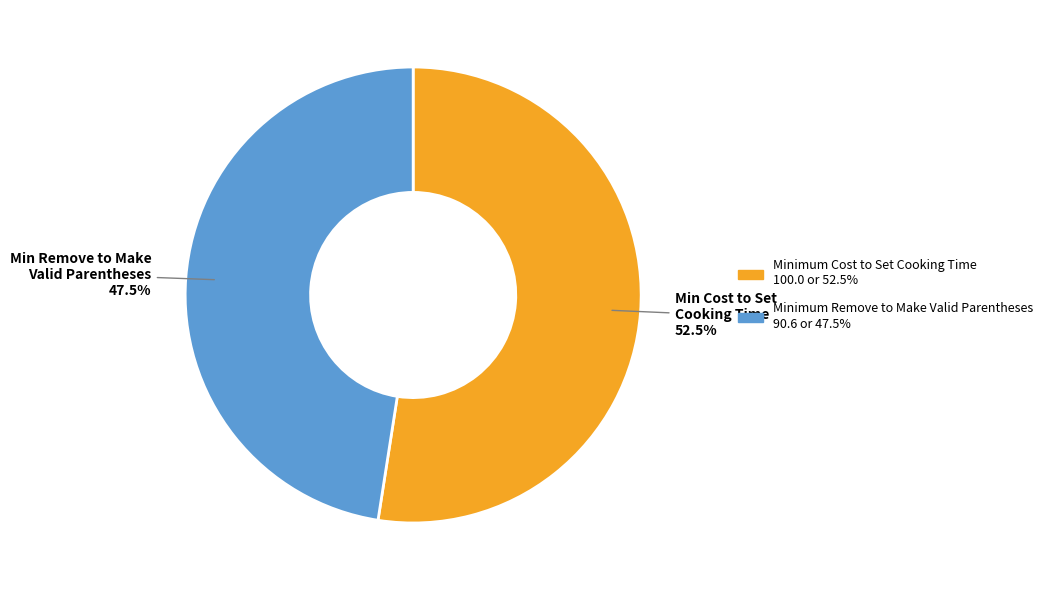

What is the smallest slice in the pie chart?

Minimum Remove to Make Valid Parentheses